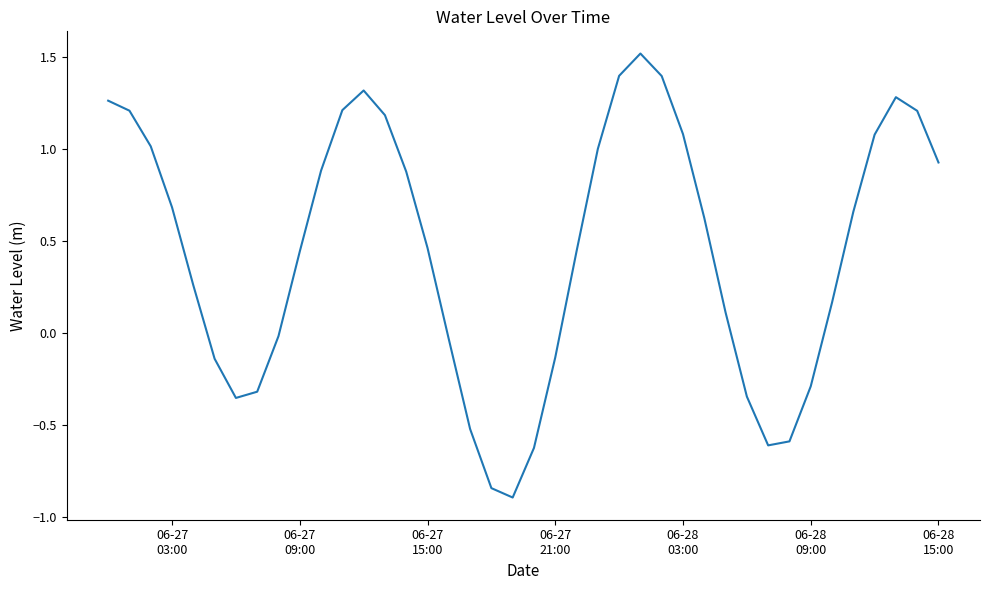

Is this an area chart (filled region under the line)?

No